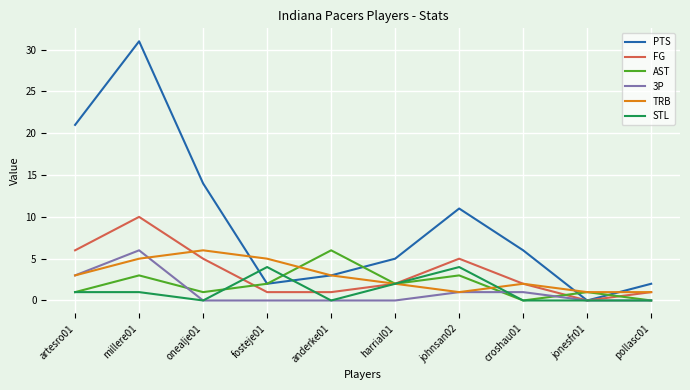

True or false: AST has more than 1 interior local peaks.

True